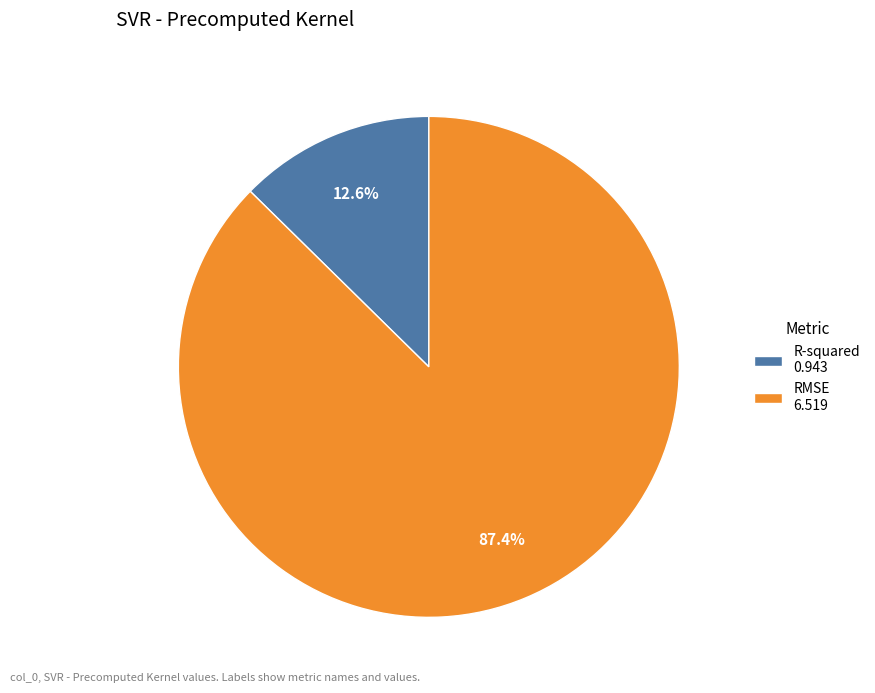

What percentage is the R-squared slice, to the nearest percent?

13%